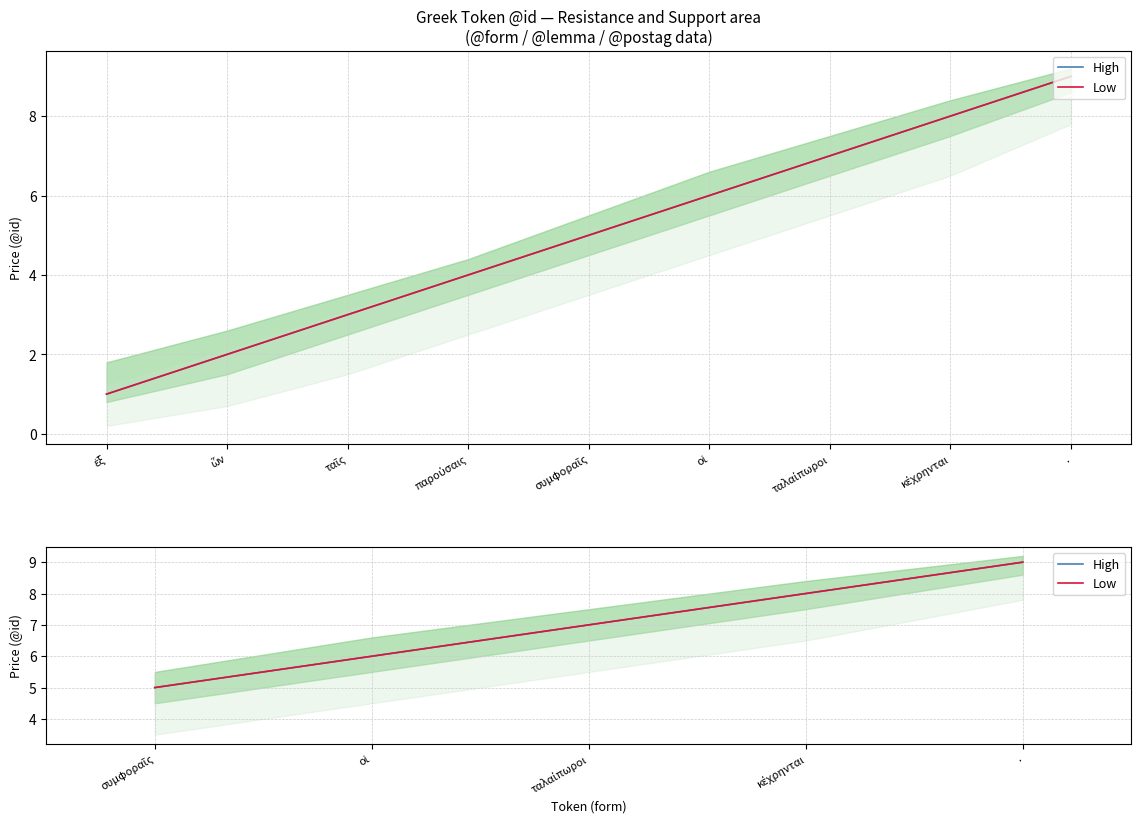

Which series changed the most between οἱ and ταλαίπωροι?

High